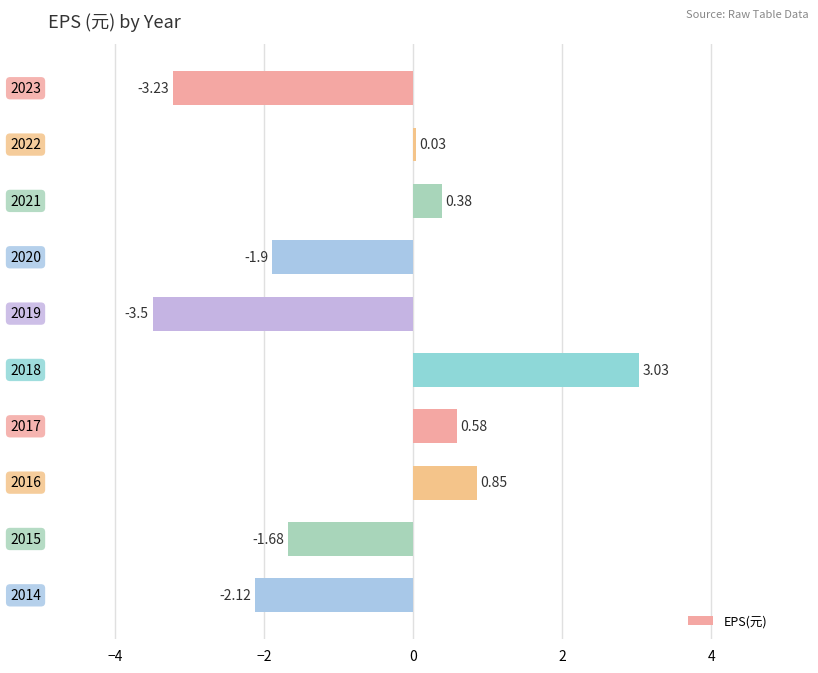

What is the difference between the second highest and second lowest values?

4.1